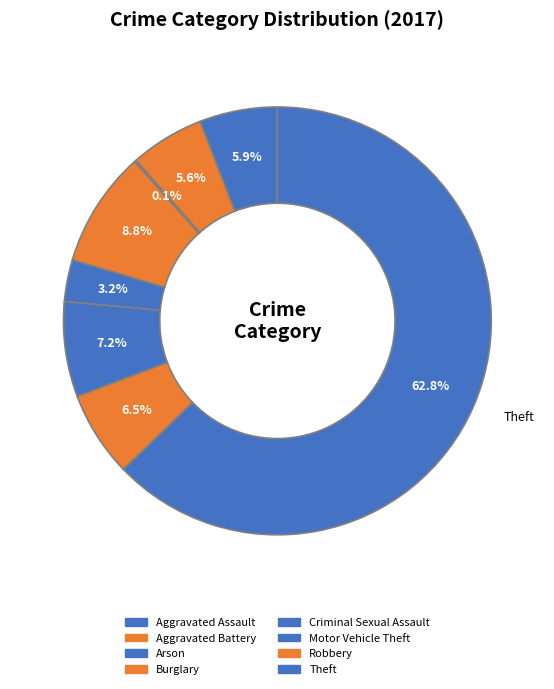

Is it true that Robbery is 6% of the pie?

True